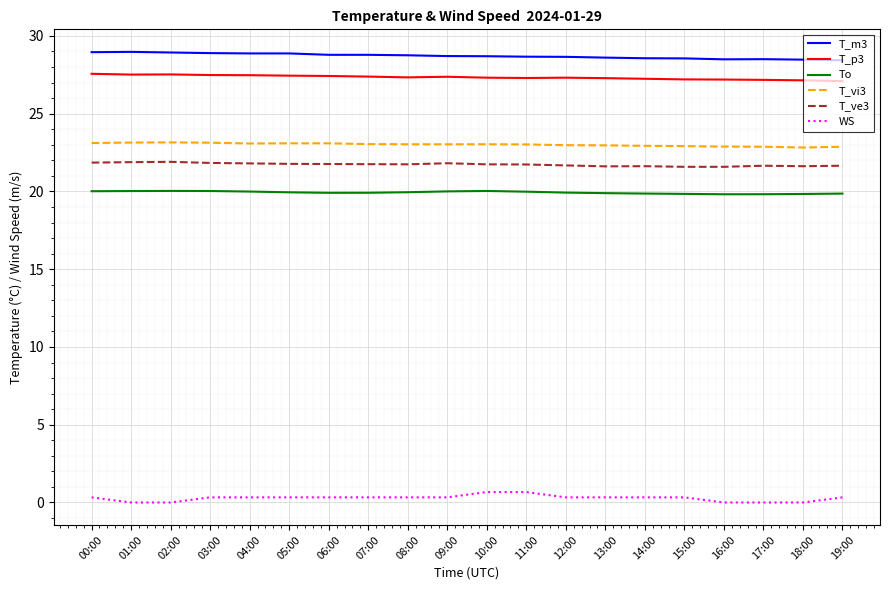

The T_p3 series shows 27.3 at 10:00. True or false?

True